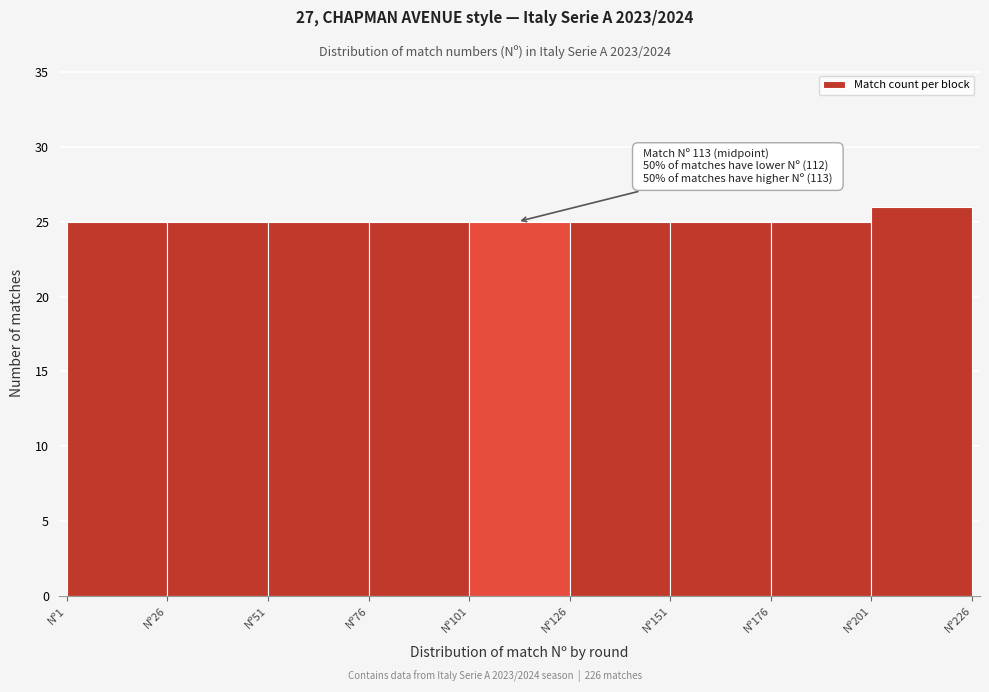

Which range on the x-axis has the tallest bar?

201 to 226